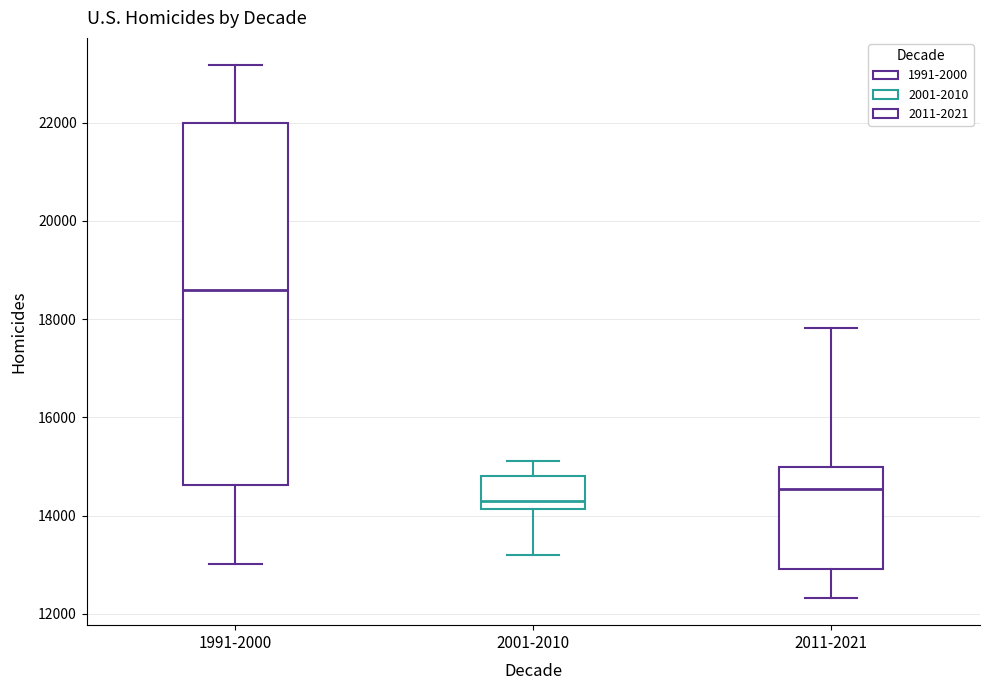

Which box has the lowest median line?

2001-2010